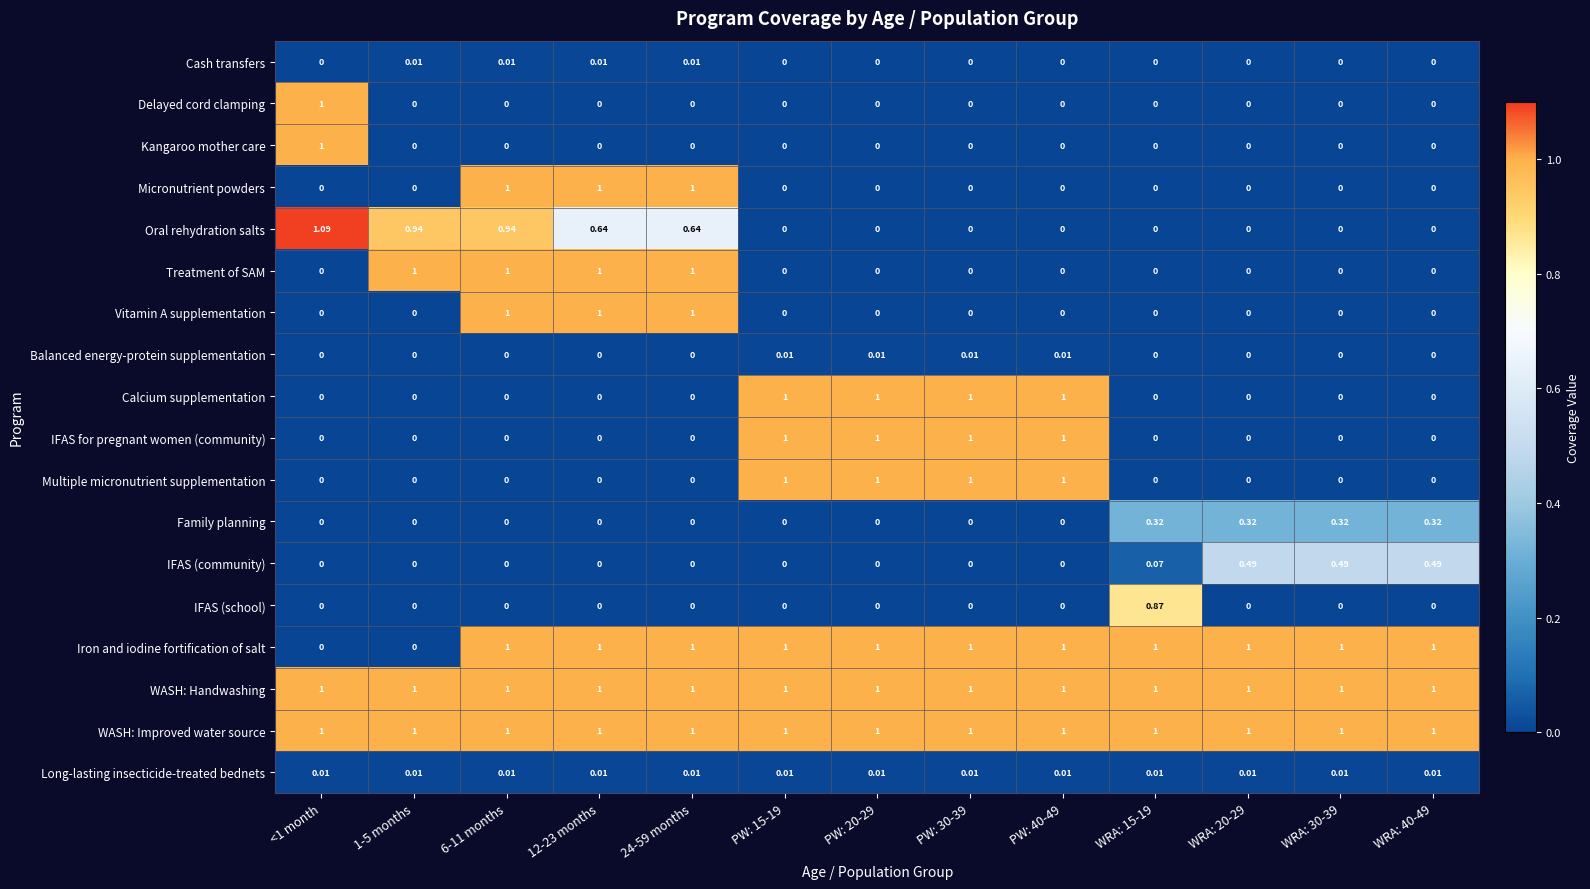

Which series has the widest spread of values?

Oral rehydration salts